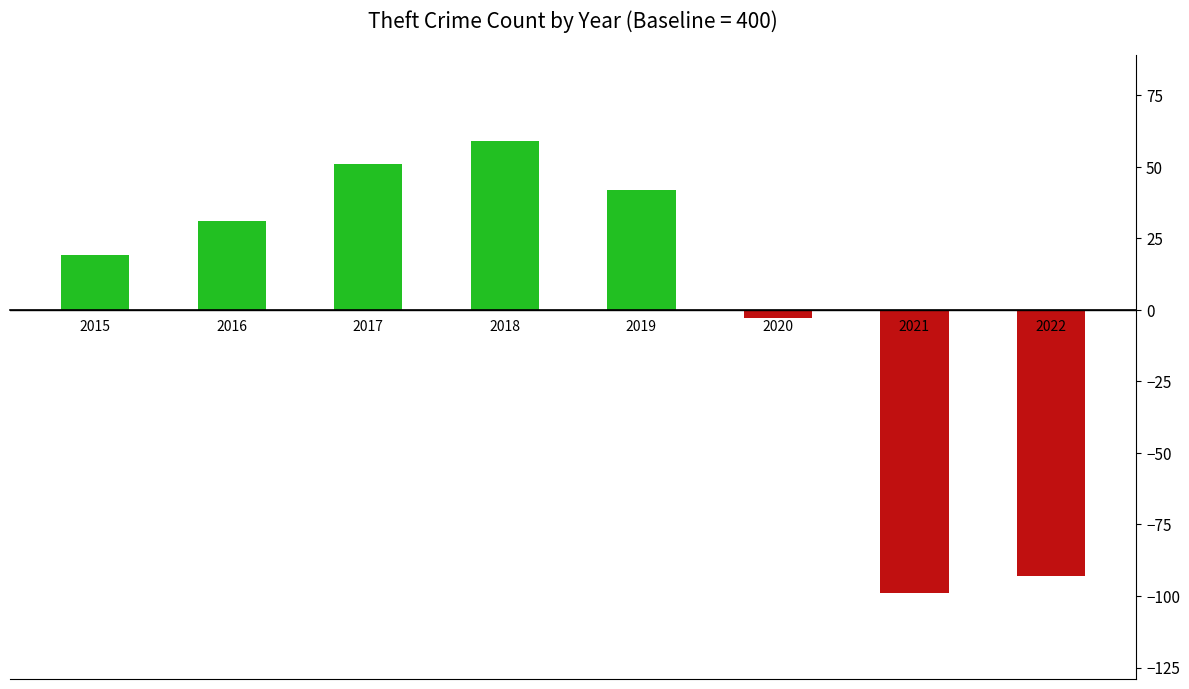

Does the chart contain stacked bars?

No